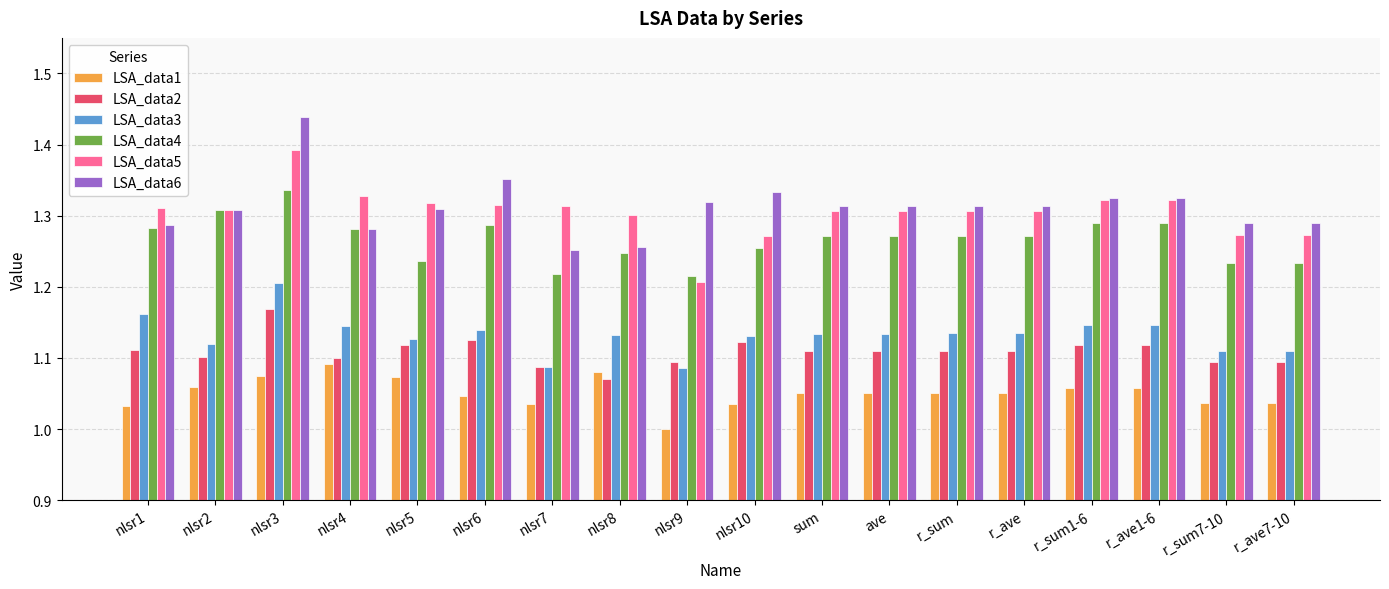

What is the sum of all LSA_data4 values?

22.8